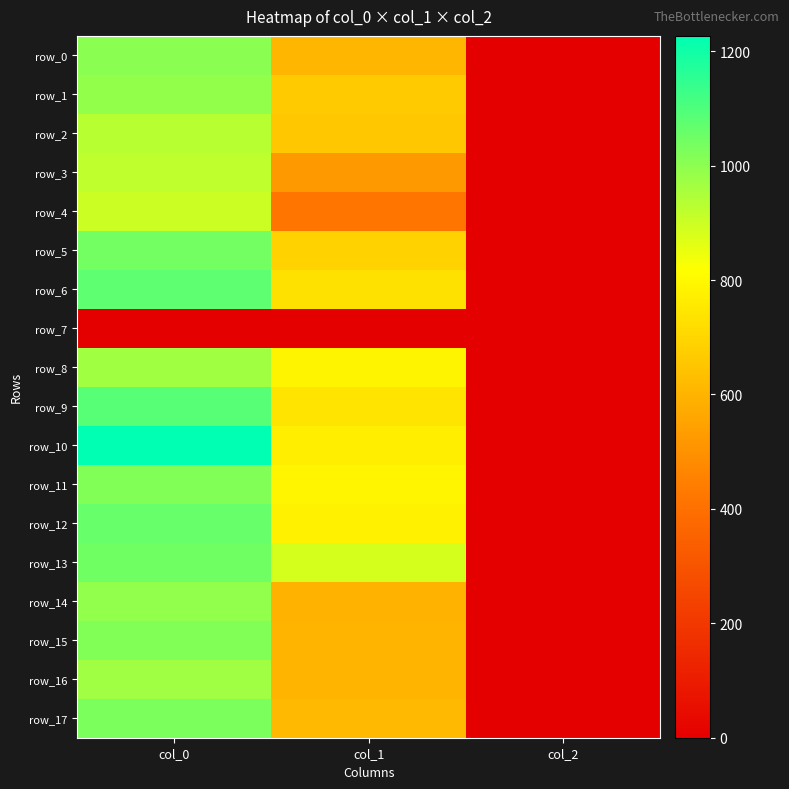

At which label does row_9 first exceed 742?

col_0